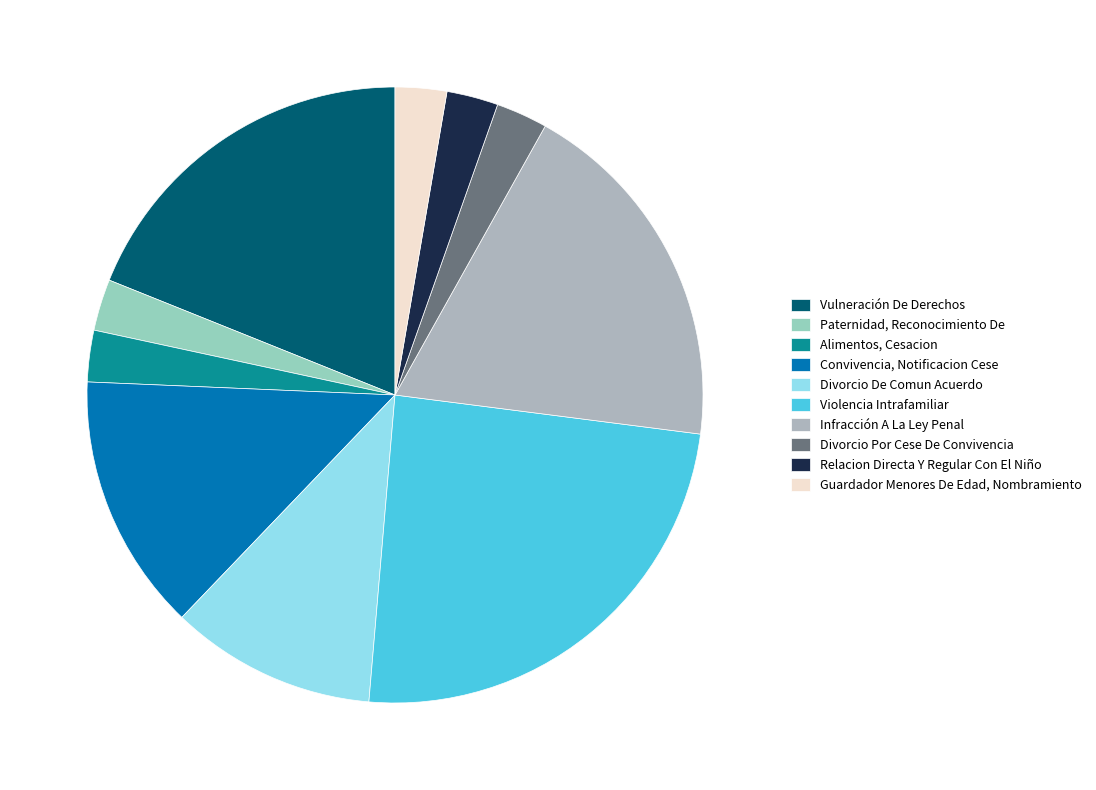

Is the sum of Paternidad, Reconocimiento De and Guardador Menores De Edad, Nombramiento greater than half?

No